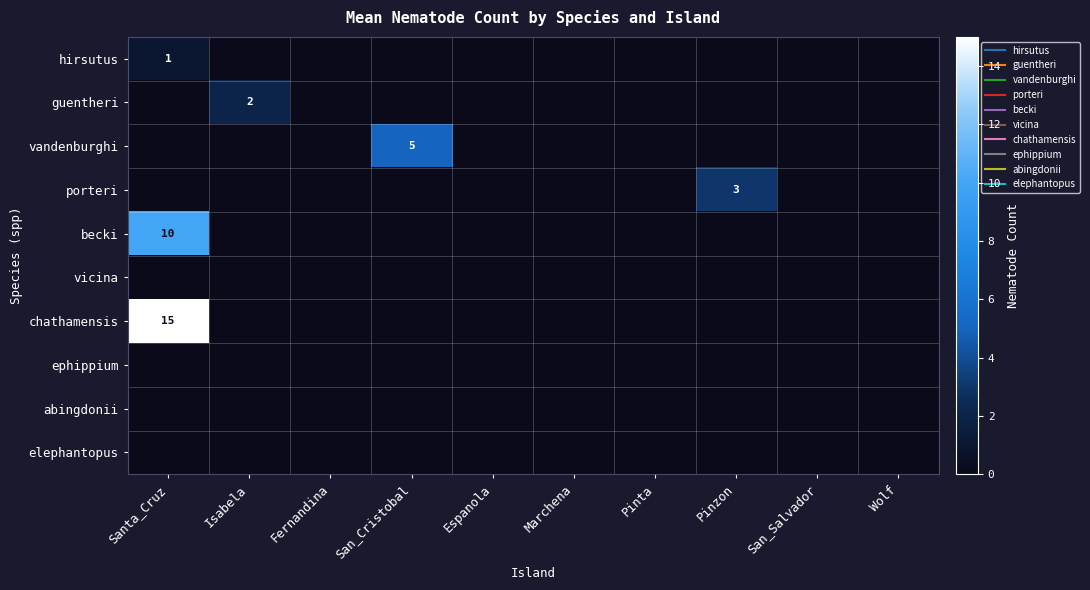

List the labels in order of porteri value, smallest first.

Santa_Cruz, Isabela, Fernandina, San_Cristobal, Espanola, Marchena, Pinta, San_Salvador, Wolf, Pinzon